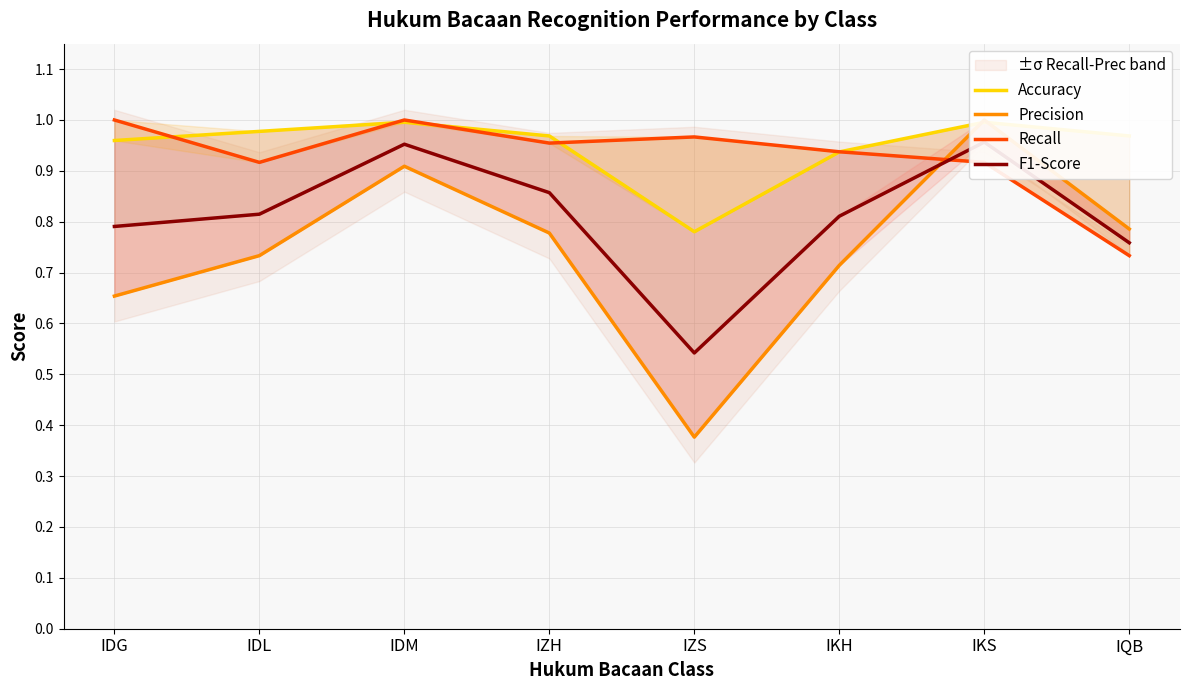

Rank the series by their maximum value, from lowest to highest.

F1-Score, Accuracy, Precision, Recall